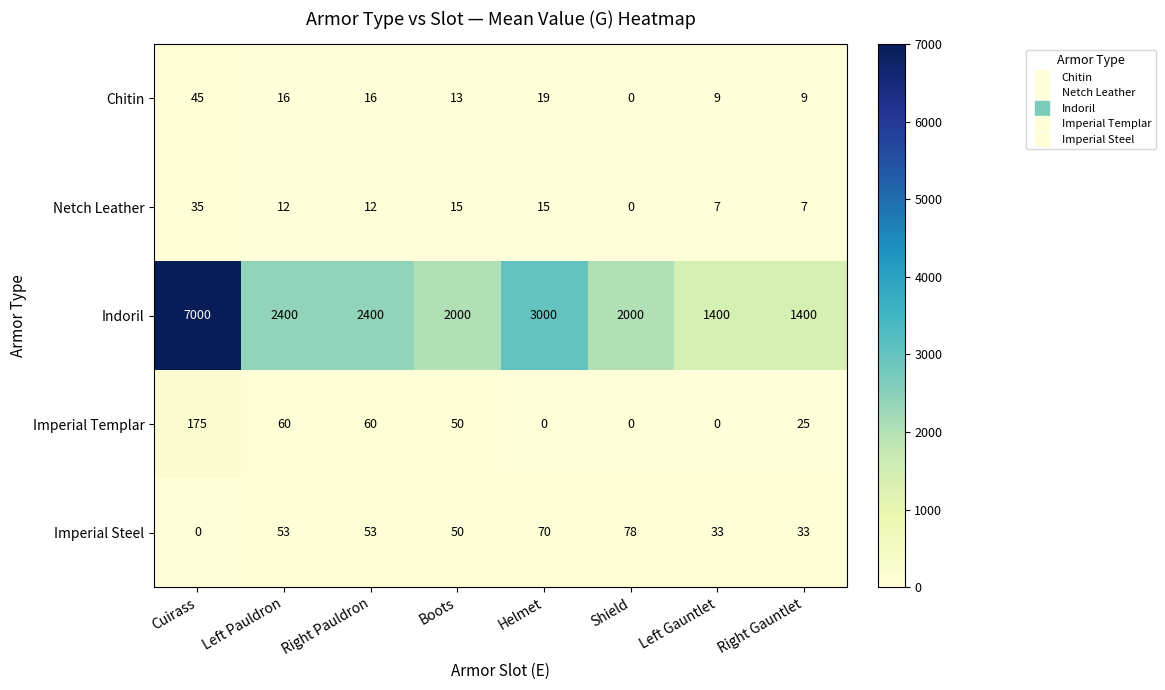

Is the value of Netch Leather at Left Pauldron greater than the value of Chitin at Boots?

No